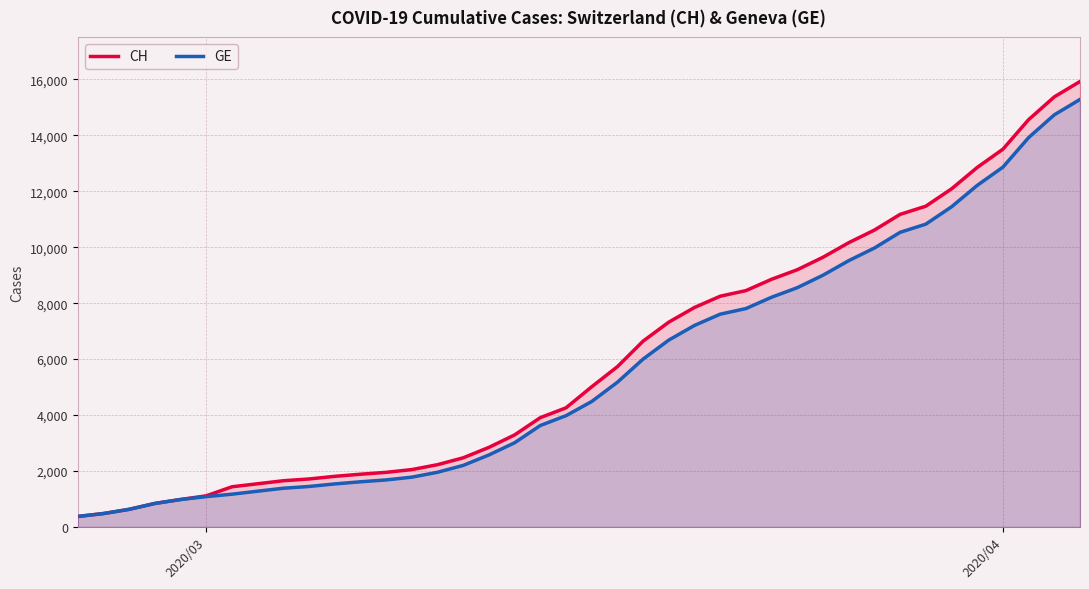

What is the smallest value displayed?

375